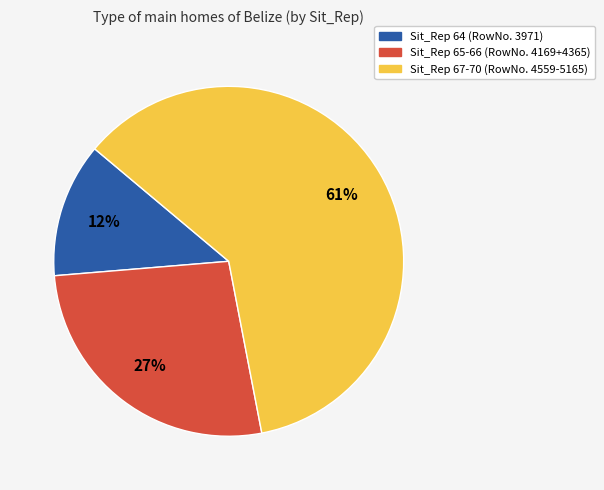

Combined, do Sit_Rep 65-66 (RowNo. 4169+4365) and Sit_Rep 64 (RowNo. 3971) account for over 50%?

No